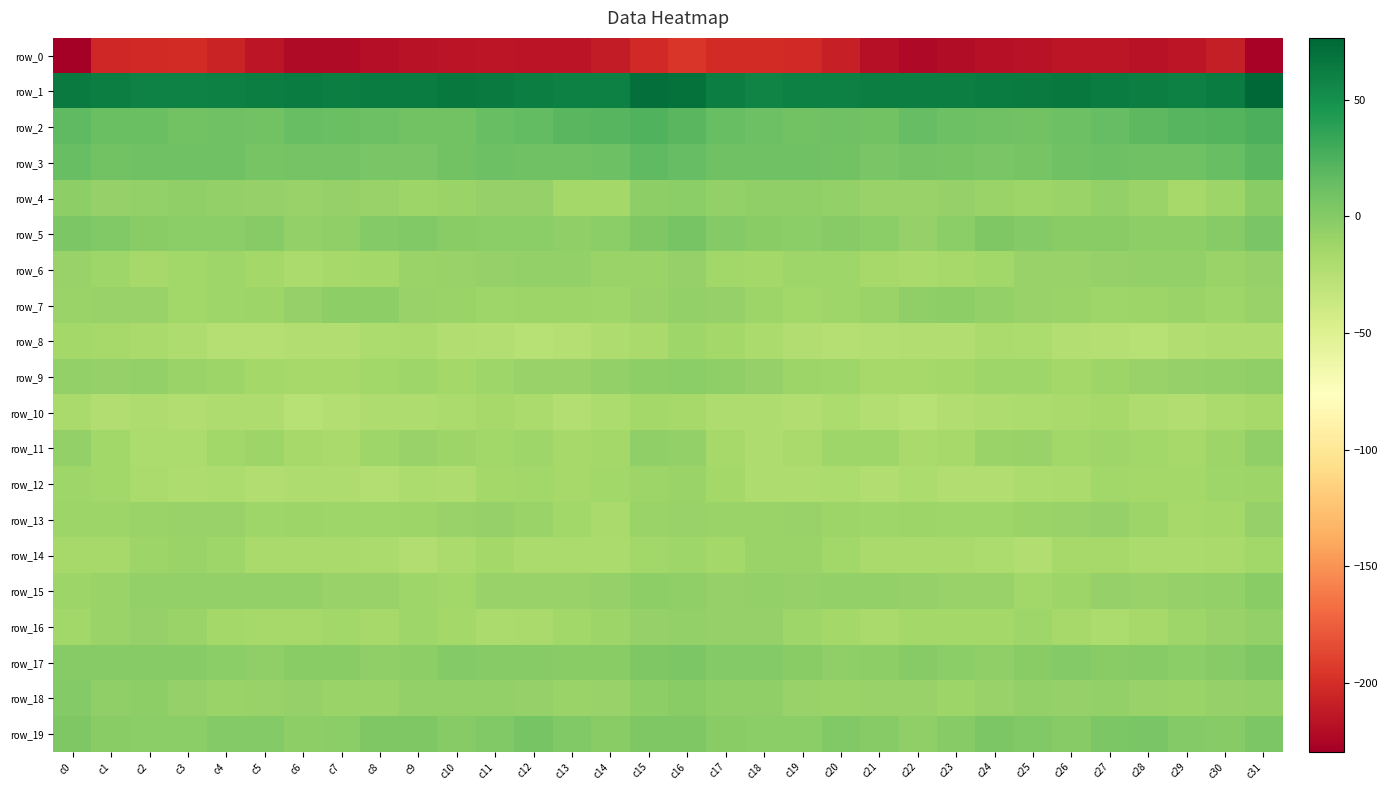

Is it true that row_5 equals -1.0 at c3?

False